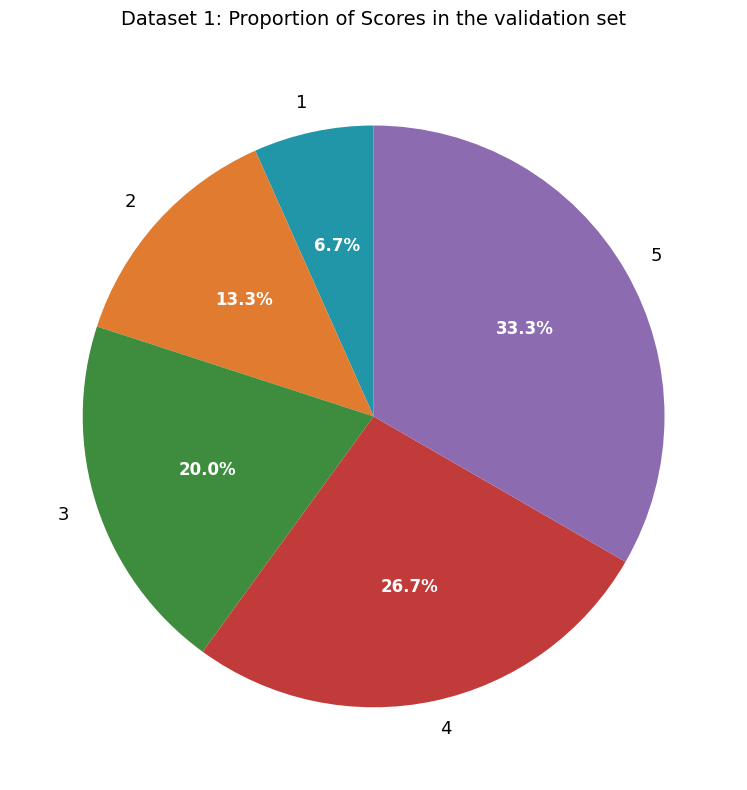

To the nearest percent, what is the difference between the 5 and 1 slice percentages?

27%